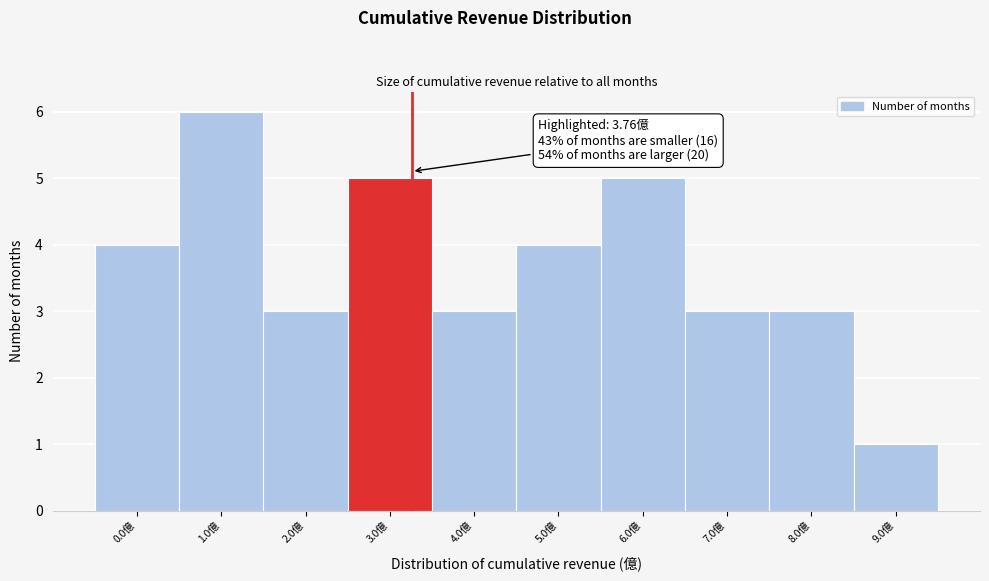

Reading left to right, extract all data points from this chart.

0.0億=4	1.0億=6	2.0億=3	3.0億=5	4.0億=3	5.0億=4	6.0億=5	7.0億=3	8.0億=3	9.0億=1